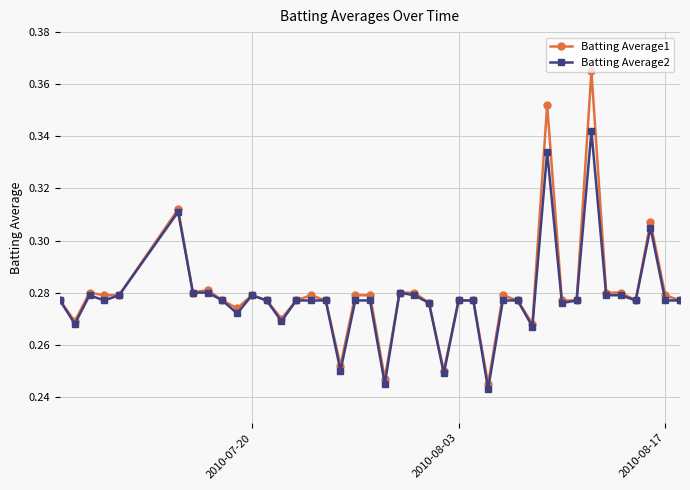

Which series has the largest range (max minus min)?

Batting Average1